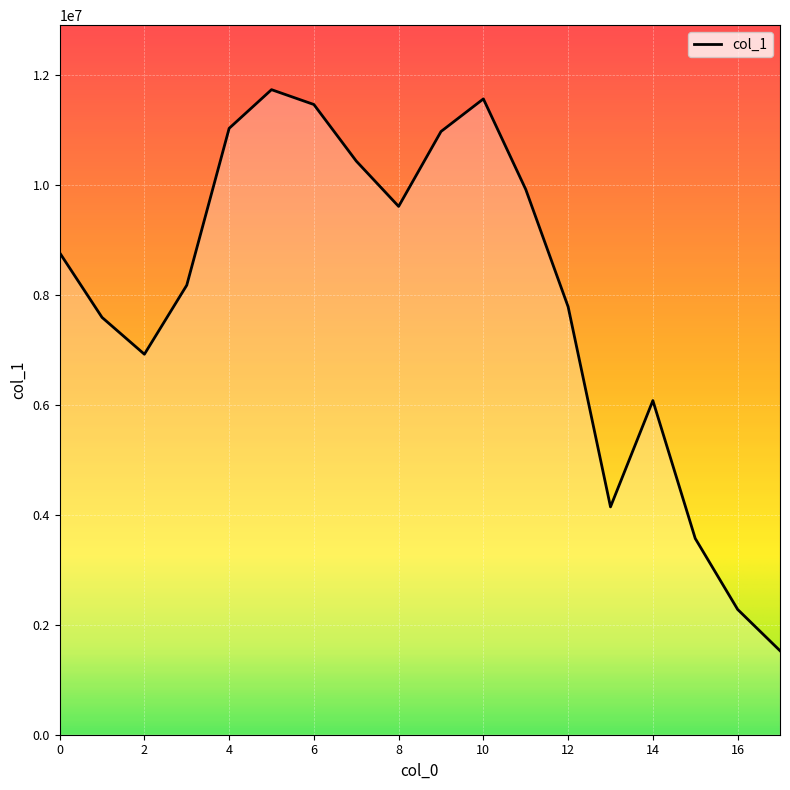

What is the difference between the maximum and minimum values?

10199040